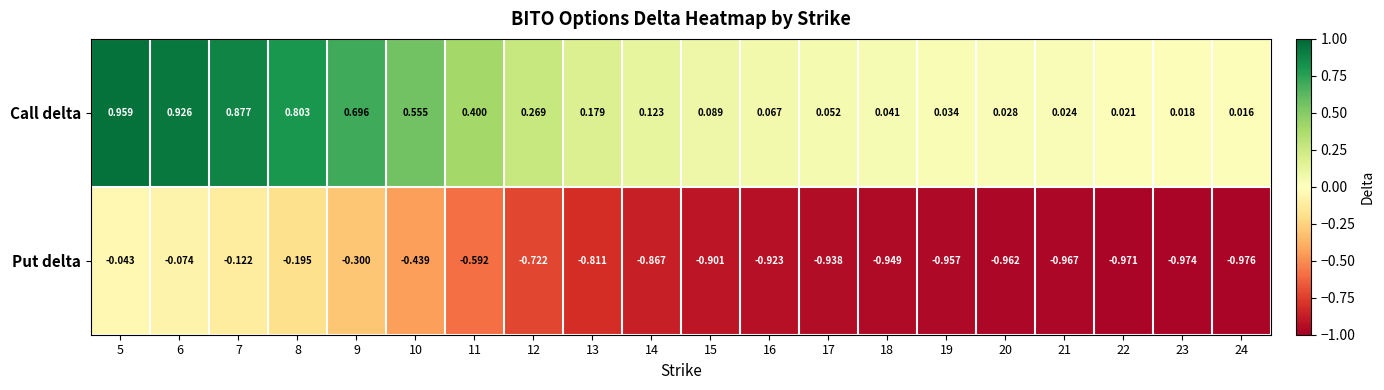

List the series in order of their overall mean, highest first.

Call delta, Put delta